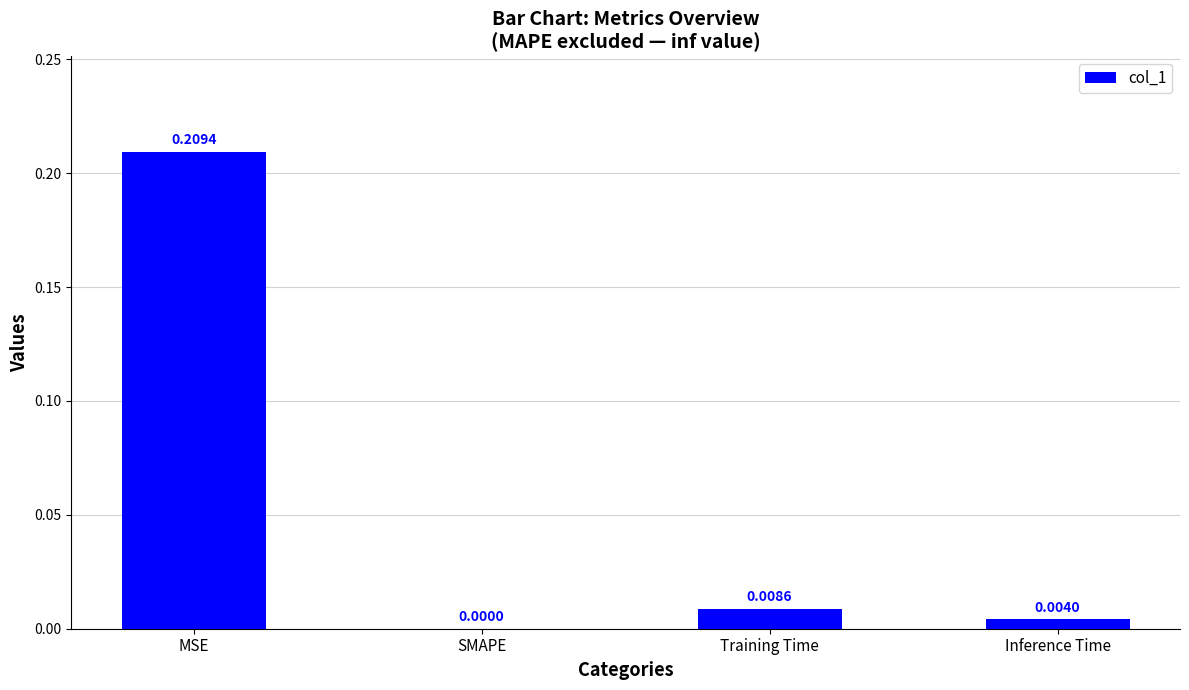

At which label is the value closest to 0?

SMAPE